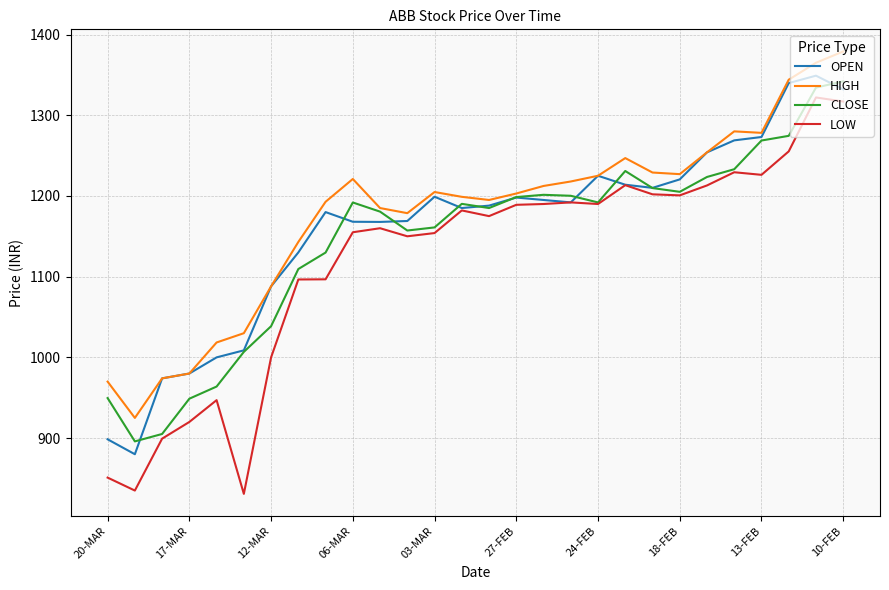

What is the maximum value for HIGH?

1379.0